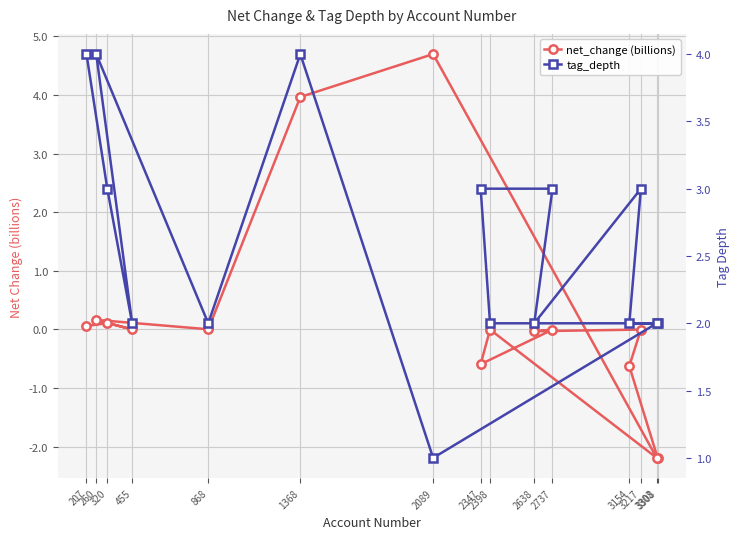

What is the difference between the highest and lowest values at 320?

2.9